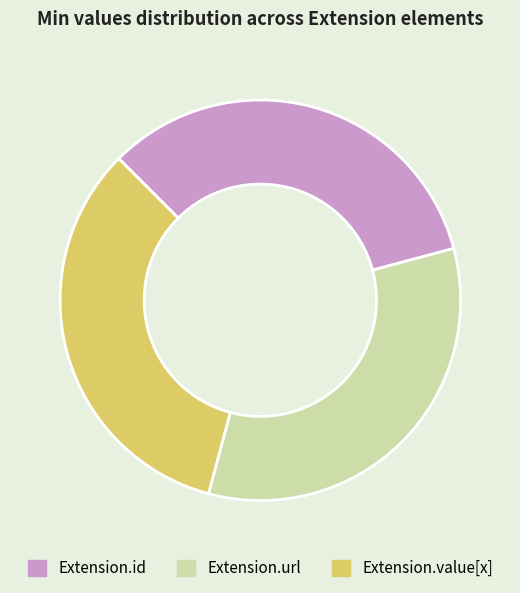

Is there any slice that represents more than half of the pie?

No